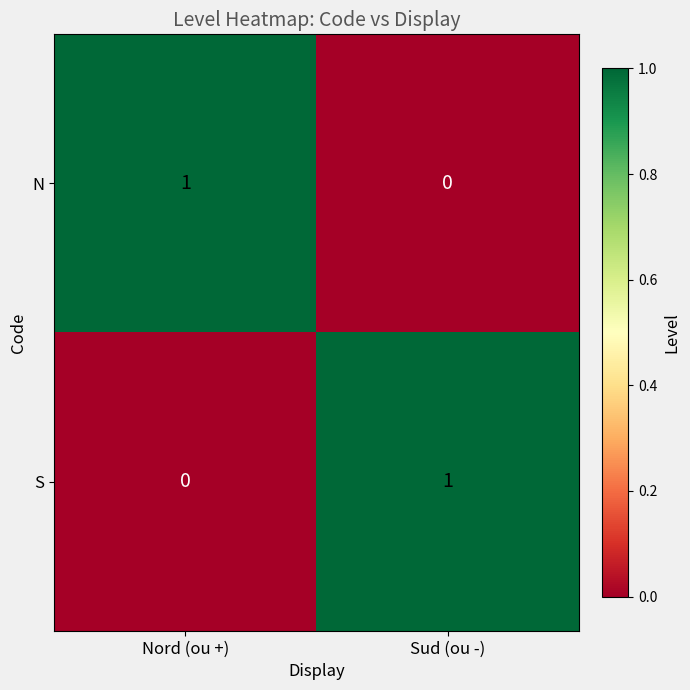

What is the difference between the highest and lowest values at Sud (ou -)?

1